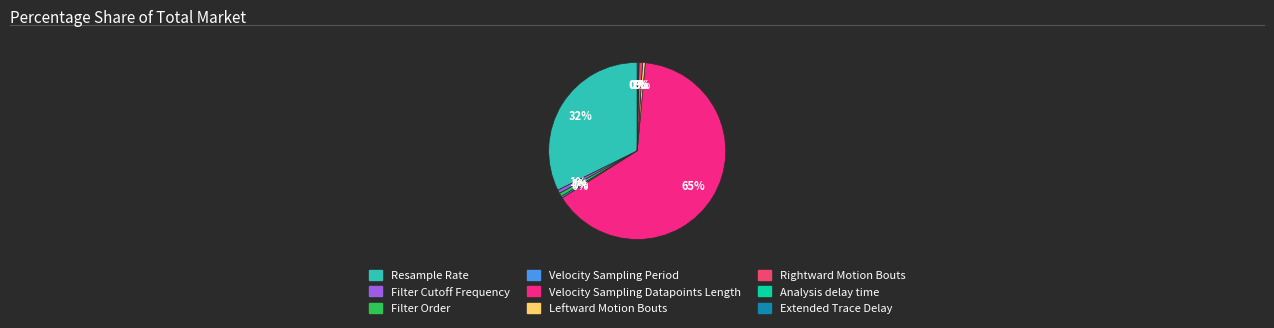

What percentage is the Filter Cutoff Frequency slice, to the nearest percent?

1%